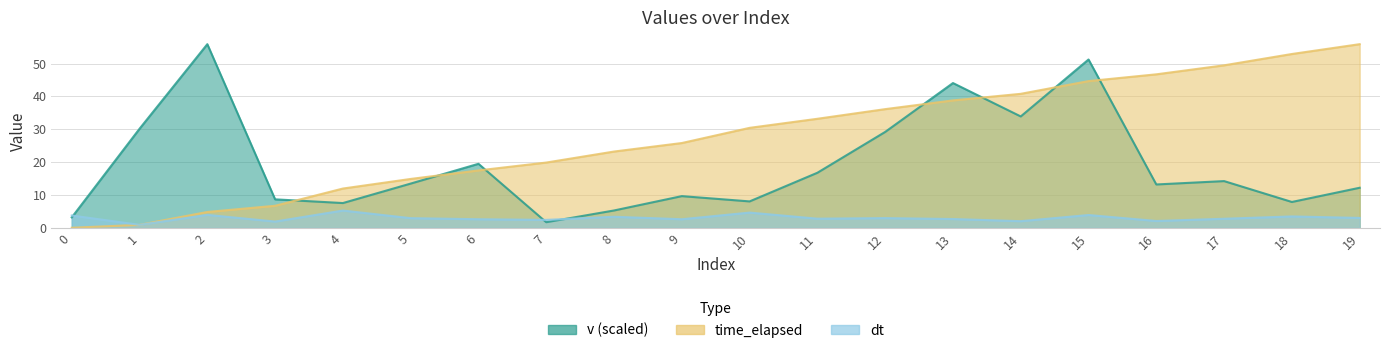

True or false: time_elapsed has more than 2 points higher than both neighbors.

False